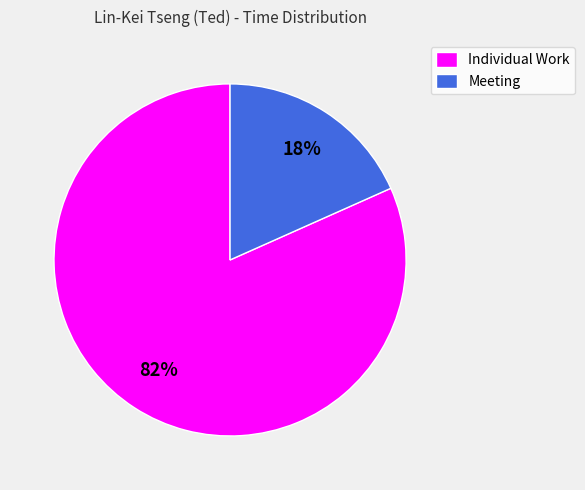

Is there a majority slice in this chart?

Yes